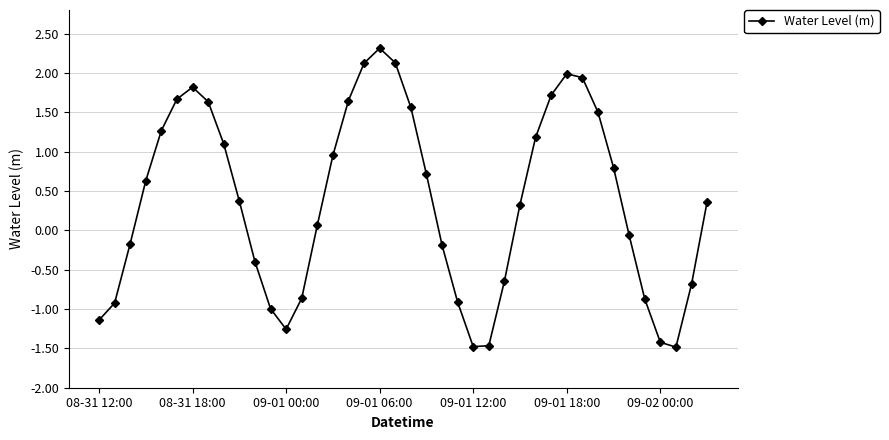

What is the minimum value shown in the chart?

-1.5